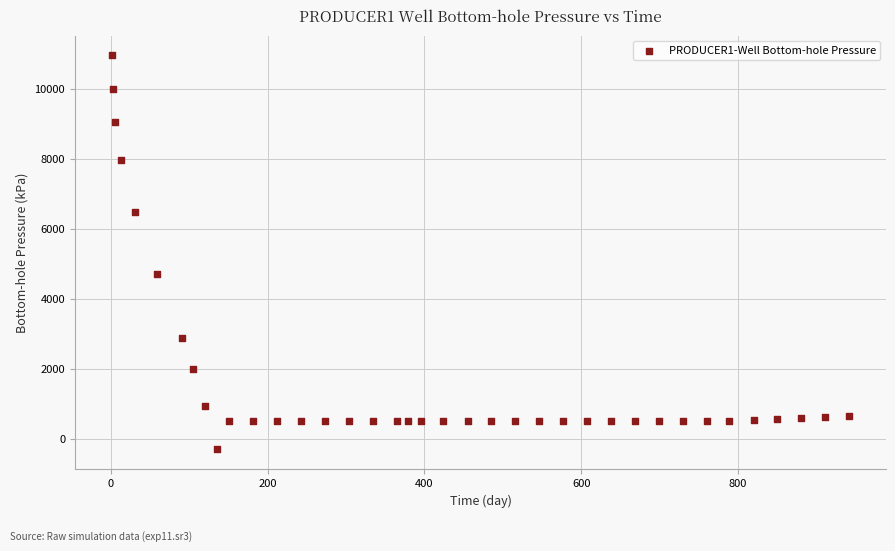

What is the range of Y values (max minus min)?

11257.6